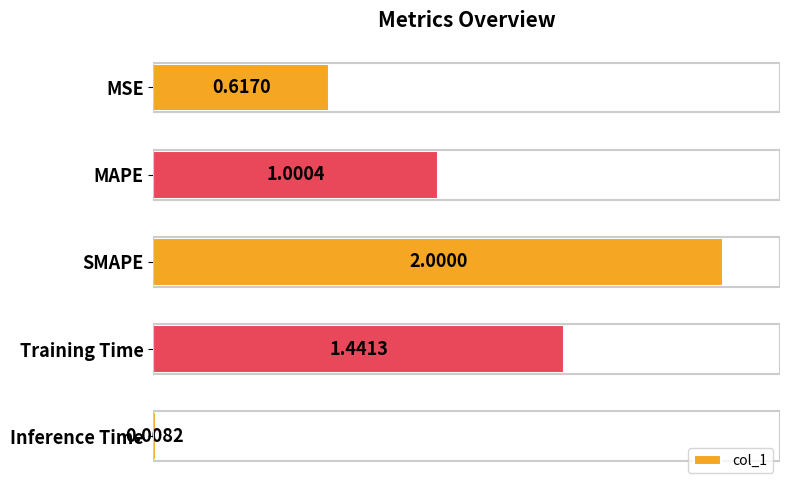

Which label corresponds to the smallest value in the chart?

Inference Time